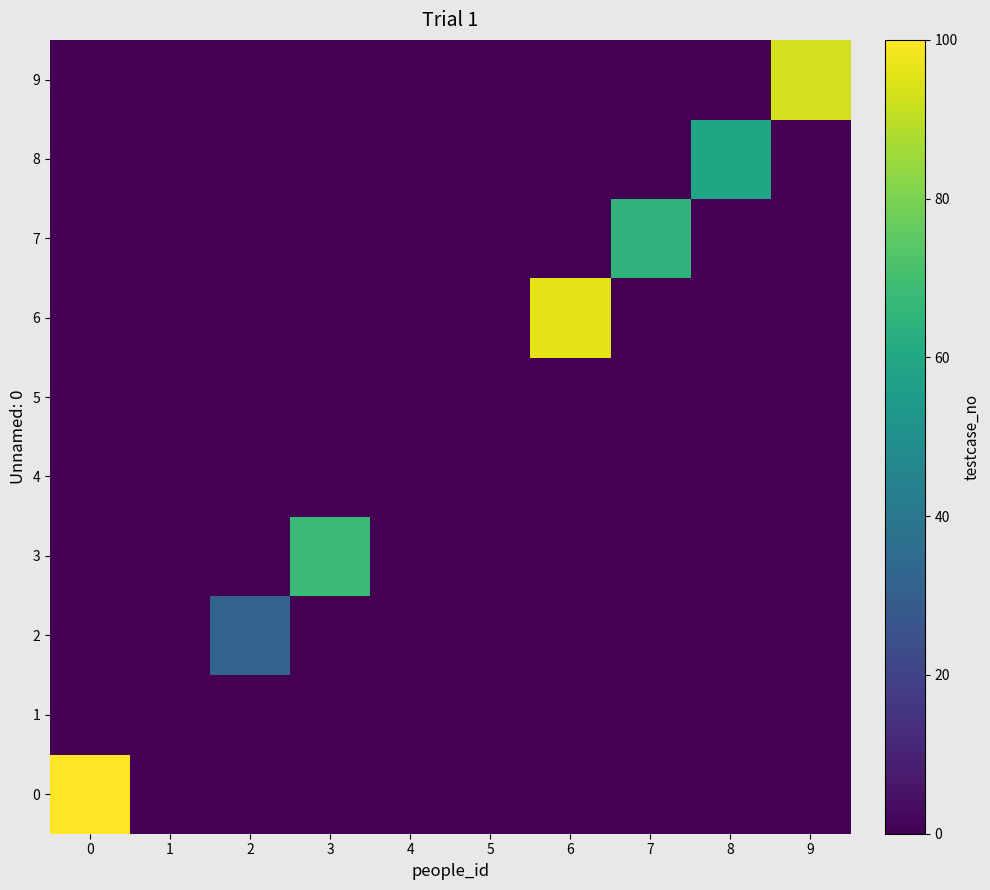

Between 9 and 2, which is larger?

9